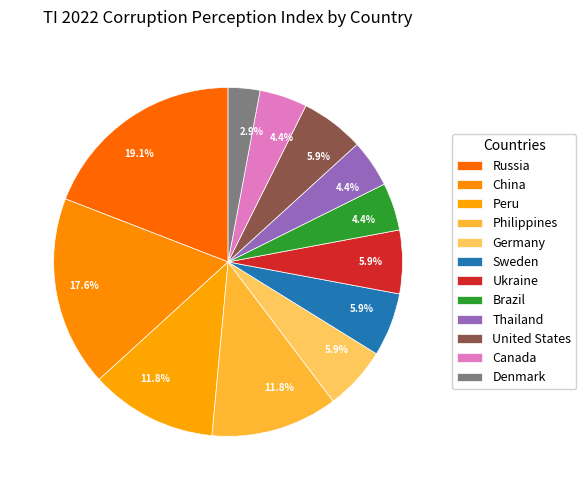

To the nearest percent, what is the combined percentage of Sweden and Ukraine?

12%